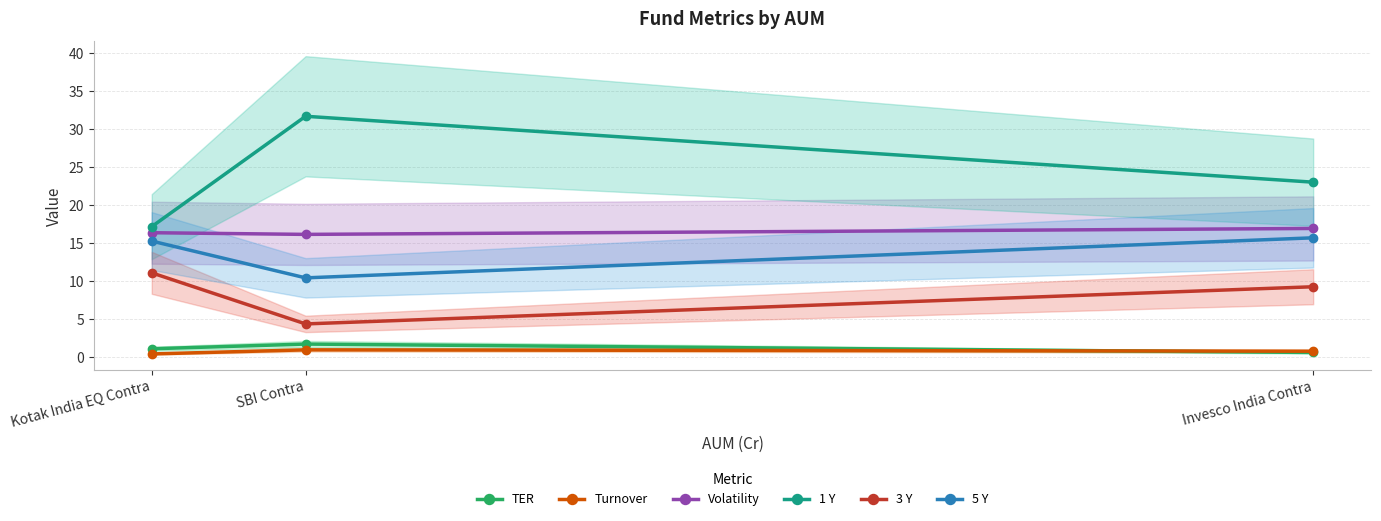

At how many categories does at least one series exceed 31?

1